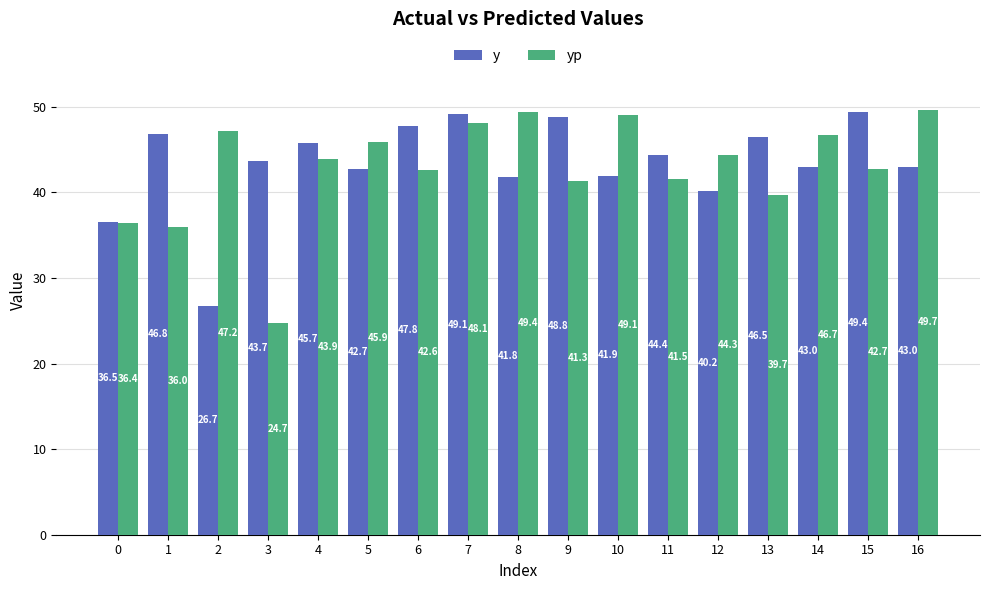

What is the difference between the maximum and minimum values in the y series?

22.7